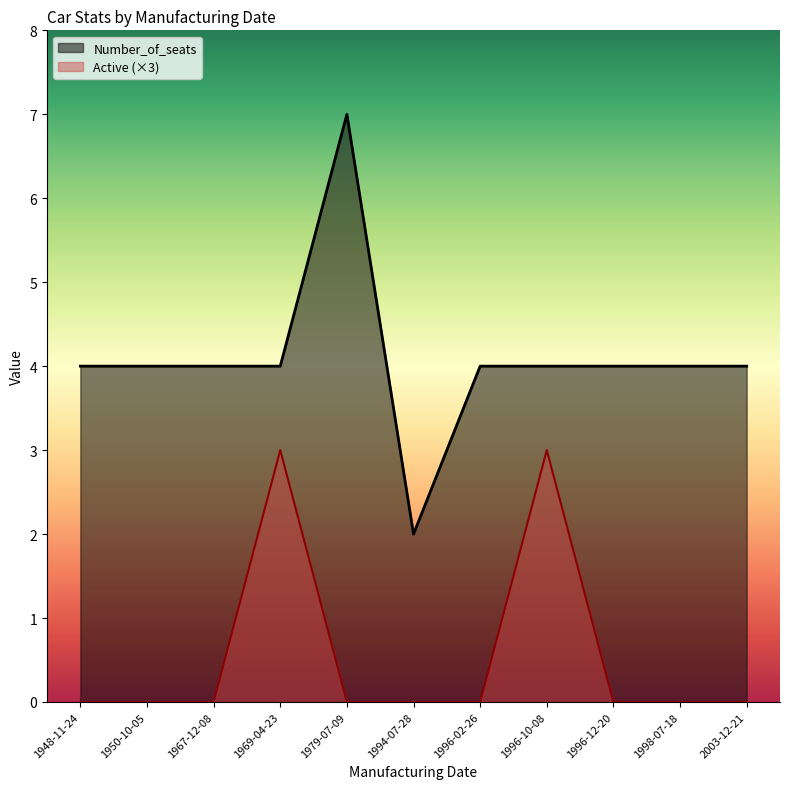

True or false: Number_of_seats and Active cross at least once.

False